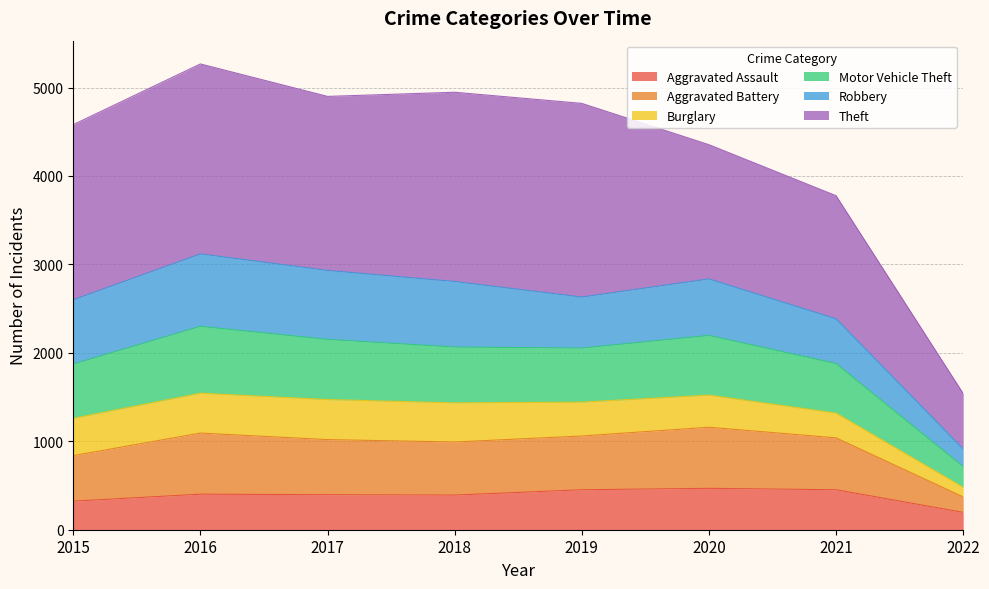

True or false: Aggravated Assault has more than 1 interior local peaks.

True